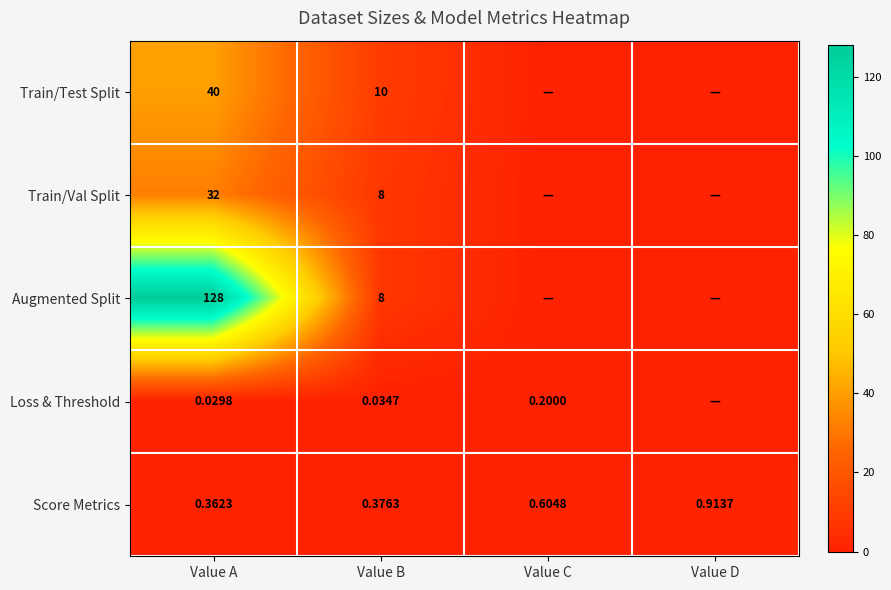

Is the value of Score Metrics at Value B greater than the value of Train/Test Split at Value B?

No